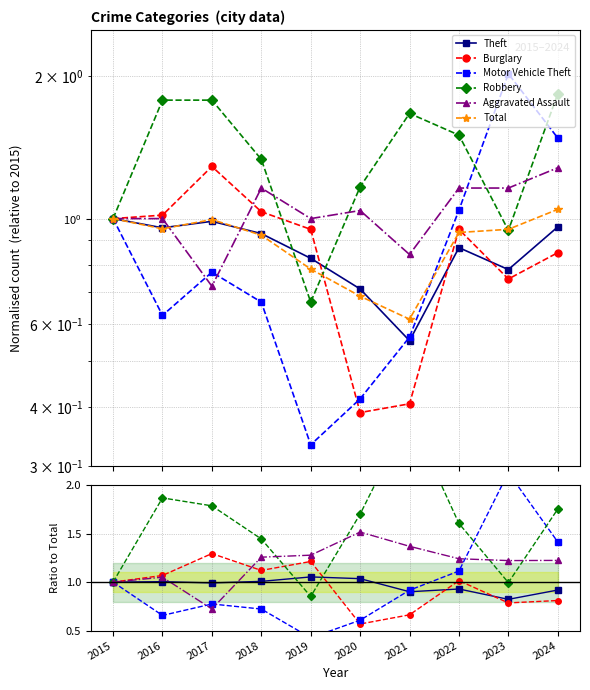

What is the value of the Theft point at the 10th from the left?

0.9